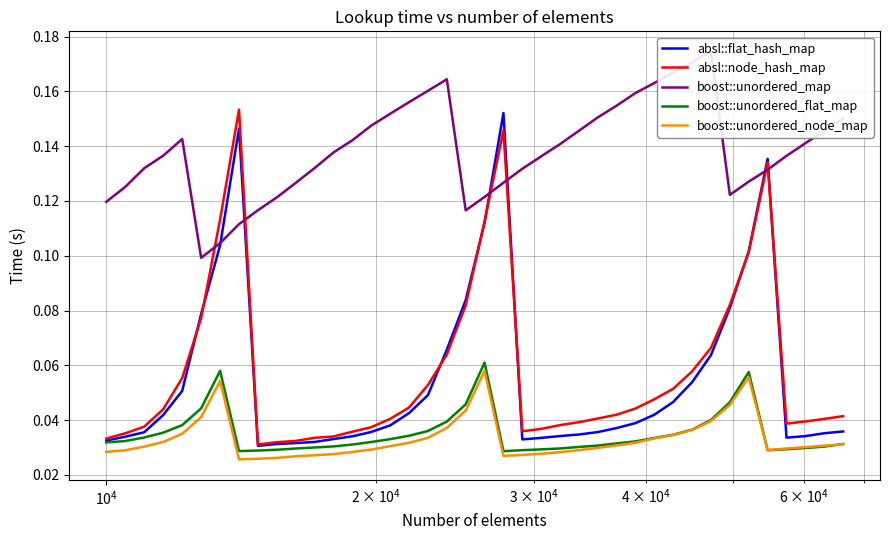

True or false: boost::unordered_node_map and absl::flat_hash_map intersect in this chart.

False